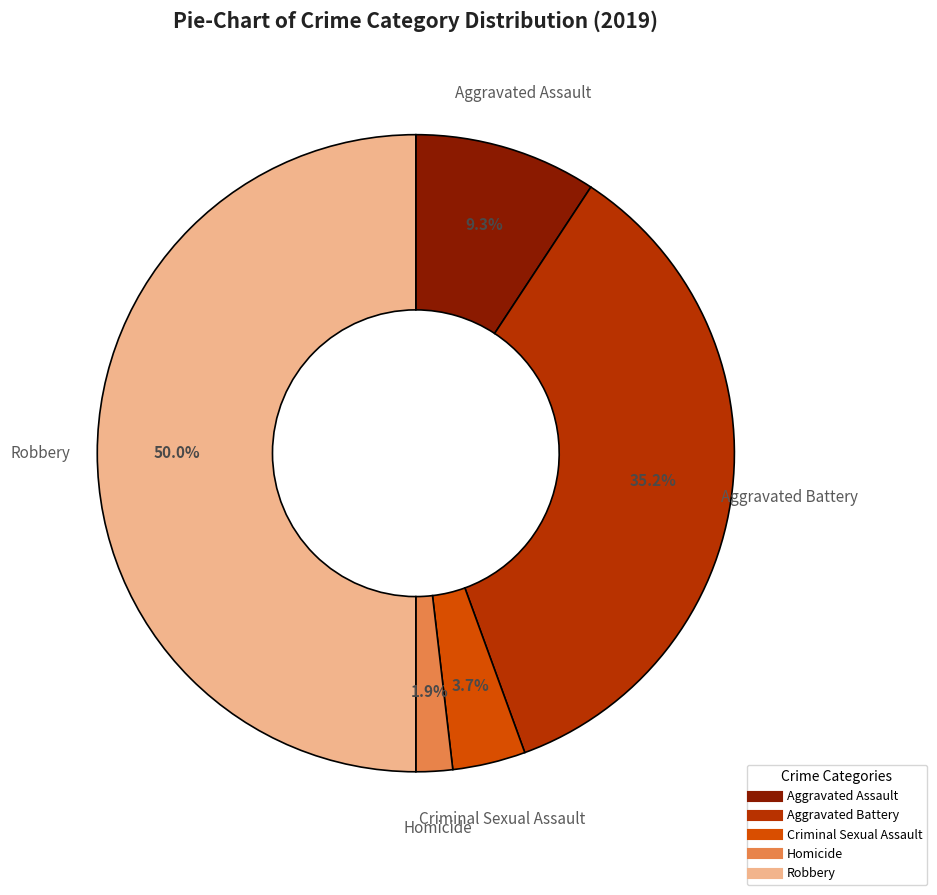

Which category has the biggest portion of the pie?

Robbery